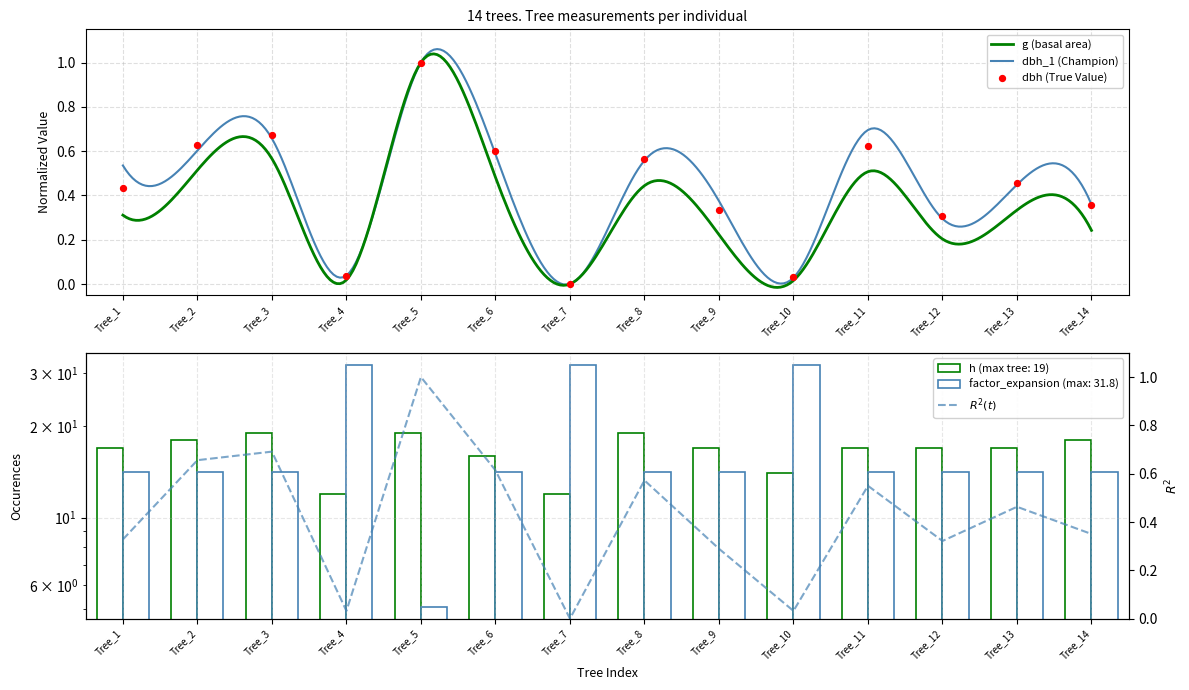

What is the total value across all series at Tree_14?

32.9